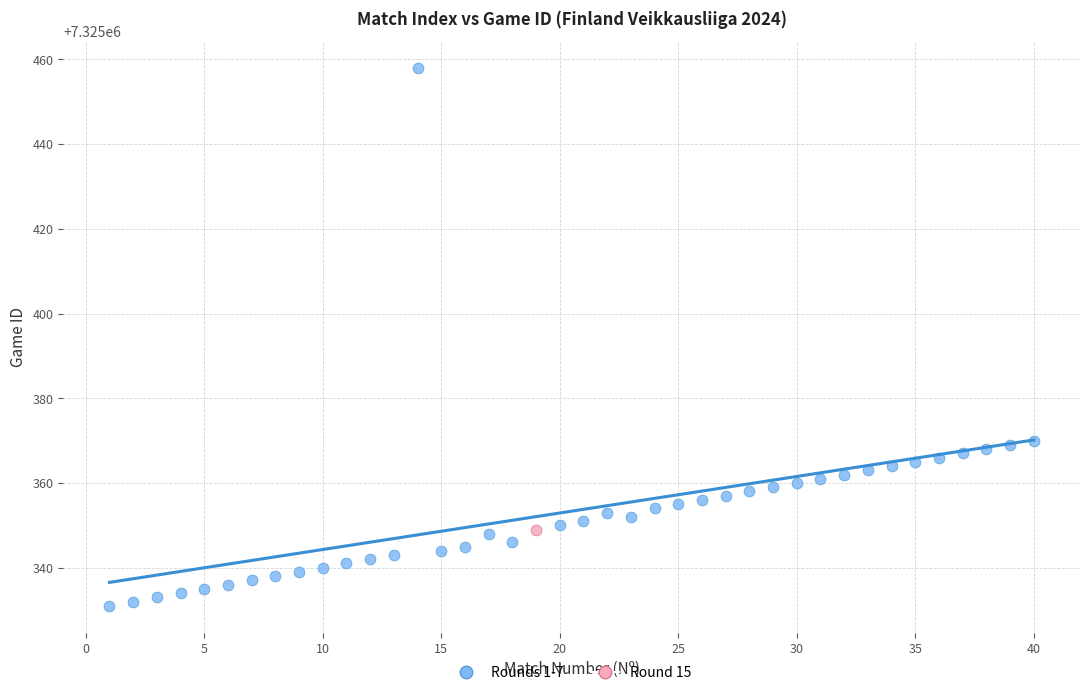

What are all the series names shown in the legend?

Rounds 1-7, Round 15